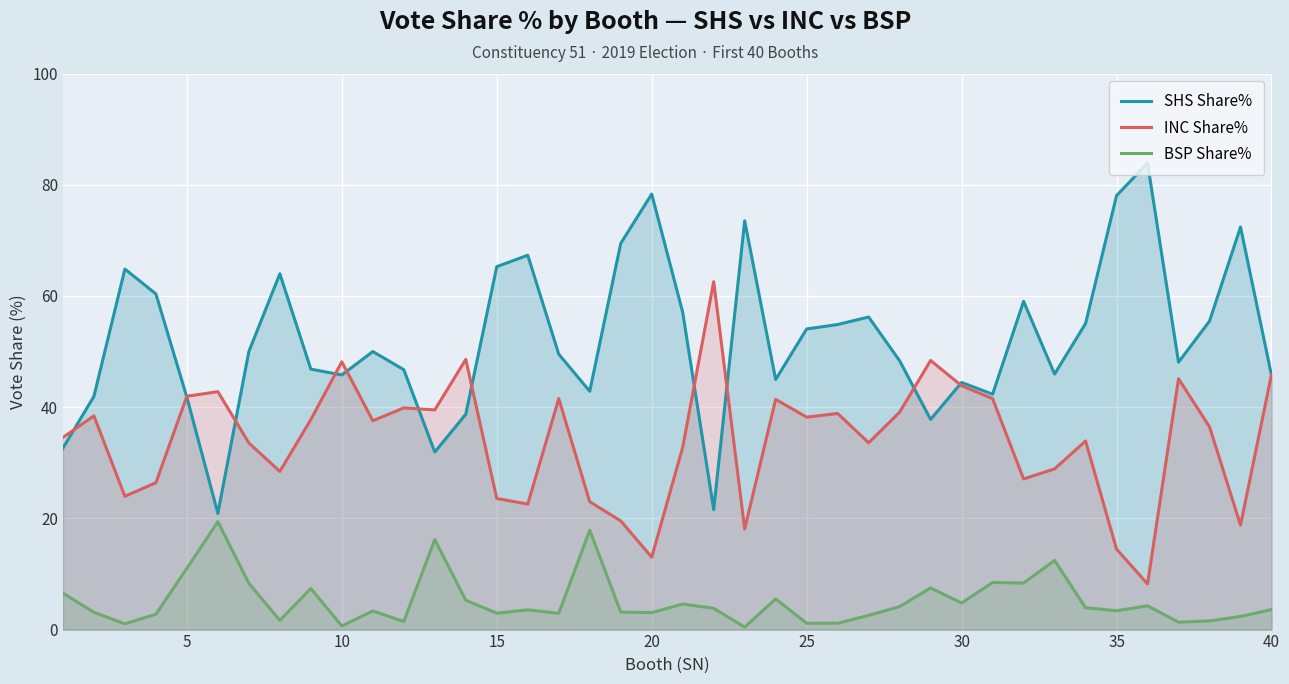

Which series has the widest spread of values?

SHS Share%